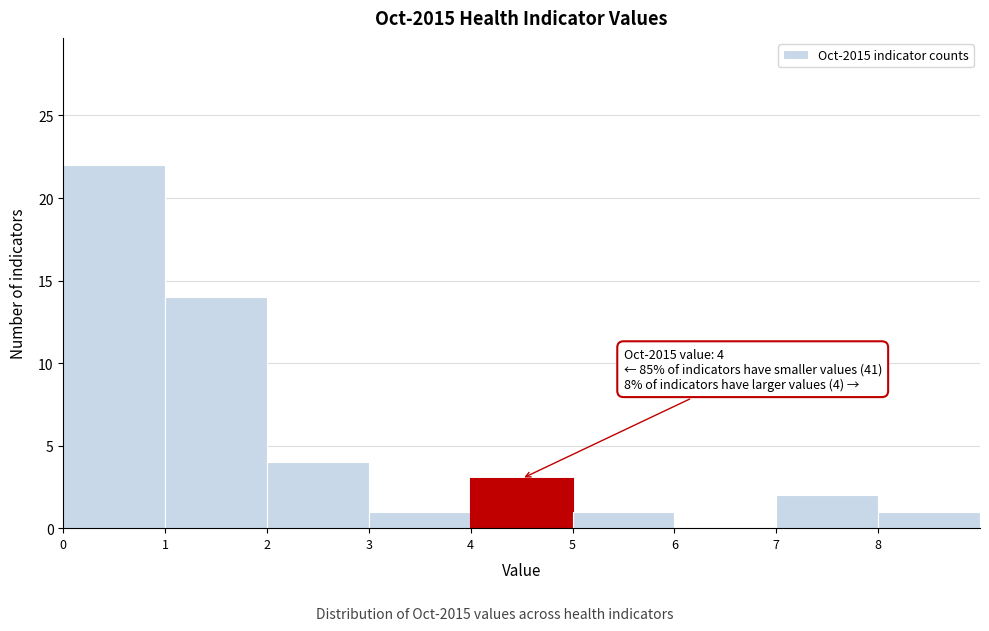

Over which range of the x-axis is the bar tallest?

0 to 1